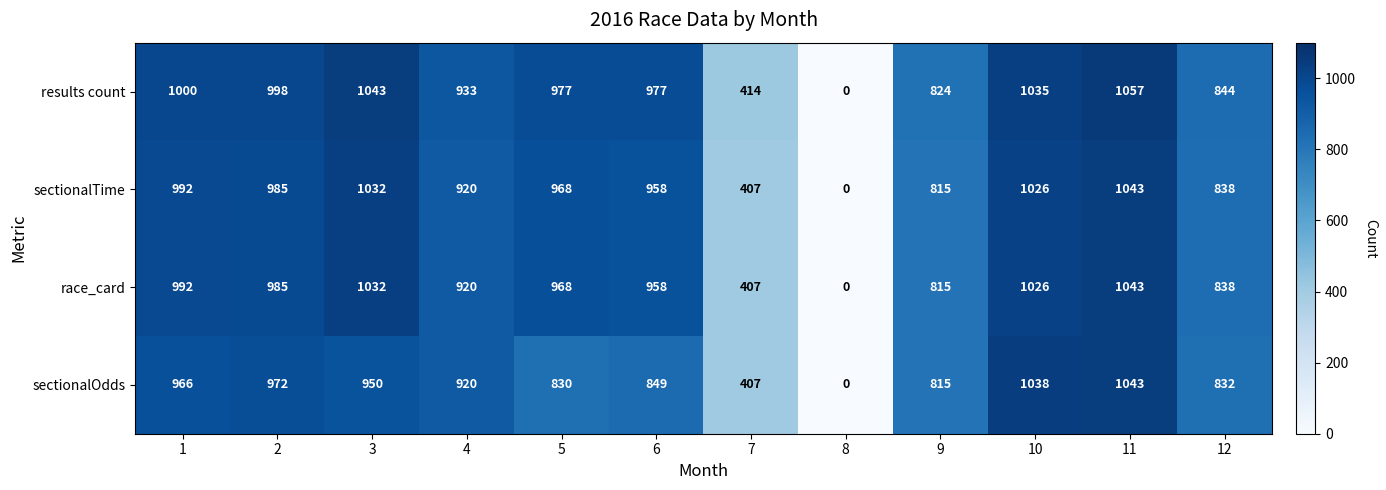

Is the value of results count at 6 greater than the value of race_card at 9?

Yes